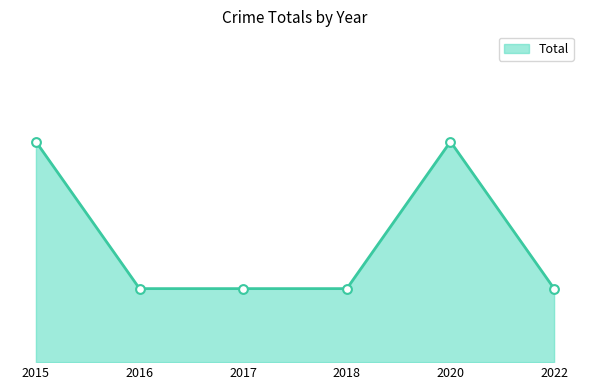

Which has a higher value, 2020 or 2015?

2020